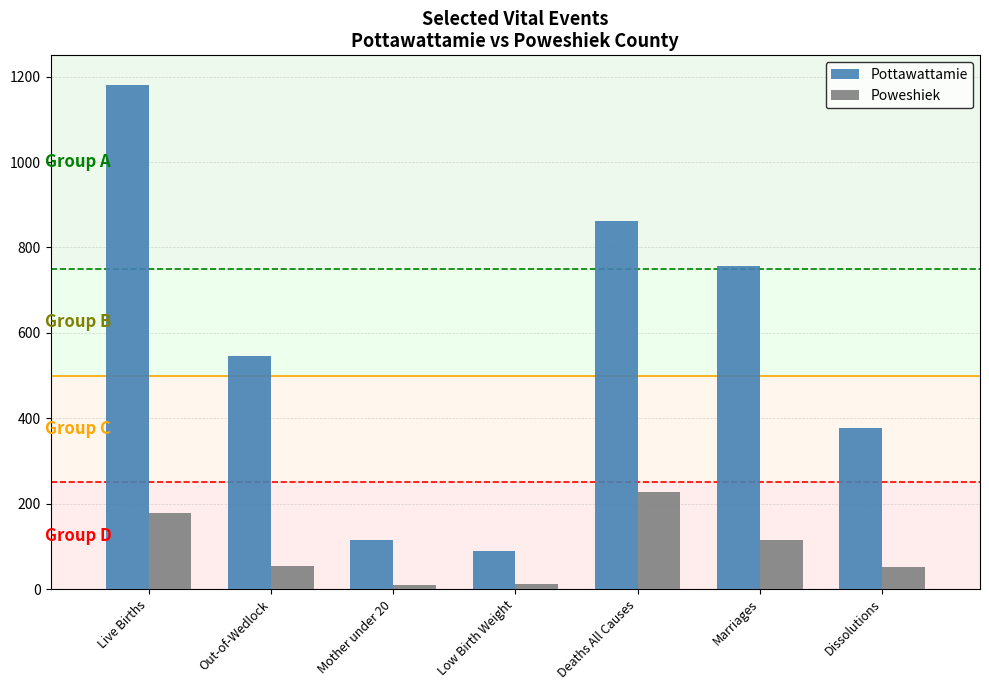

Rank the categories by Pottawattamie value from lowest to highest.

Low Birth Weight, Mother under 20, Dissolutions, Out-of-Wedlock, Marriages, Deaths All Causes, Live Births